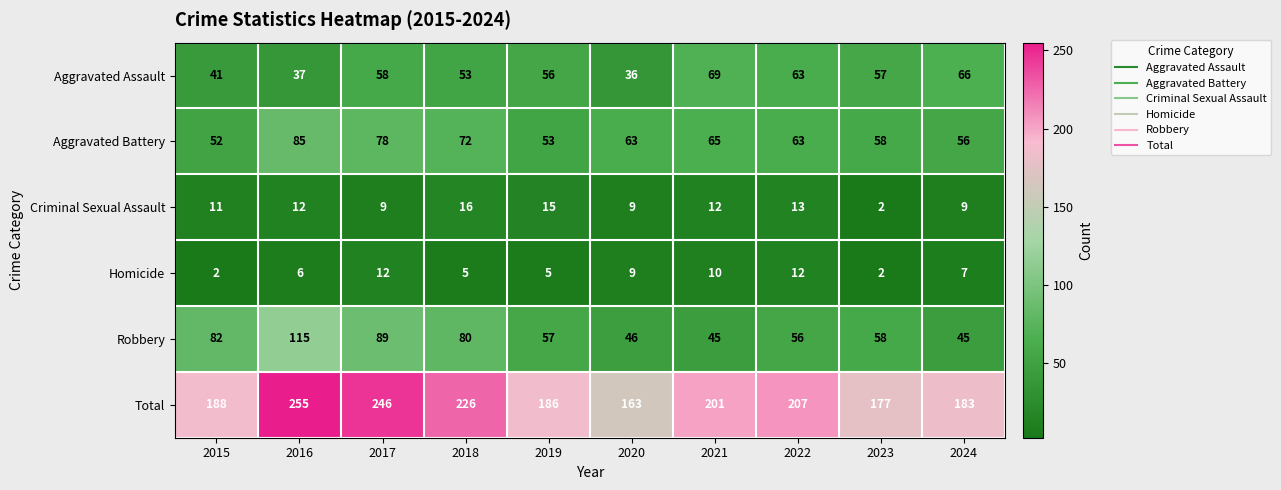

Rank the categories by Total value from highest to lowest.

2016, 2017, 2018, 2022, 2021, 2015, 2019, 2024, 2023, 2020